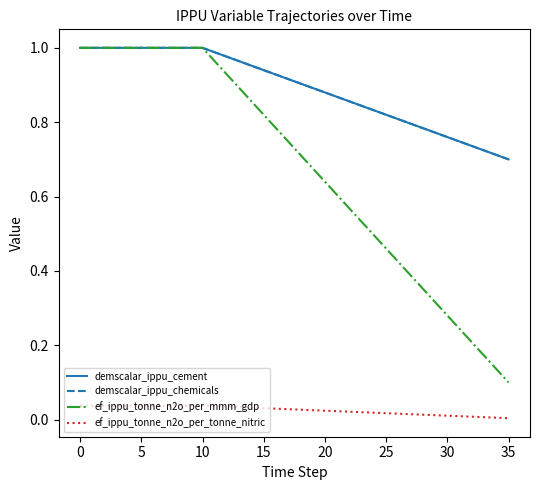

How many lines are shown in the chart?

4